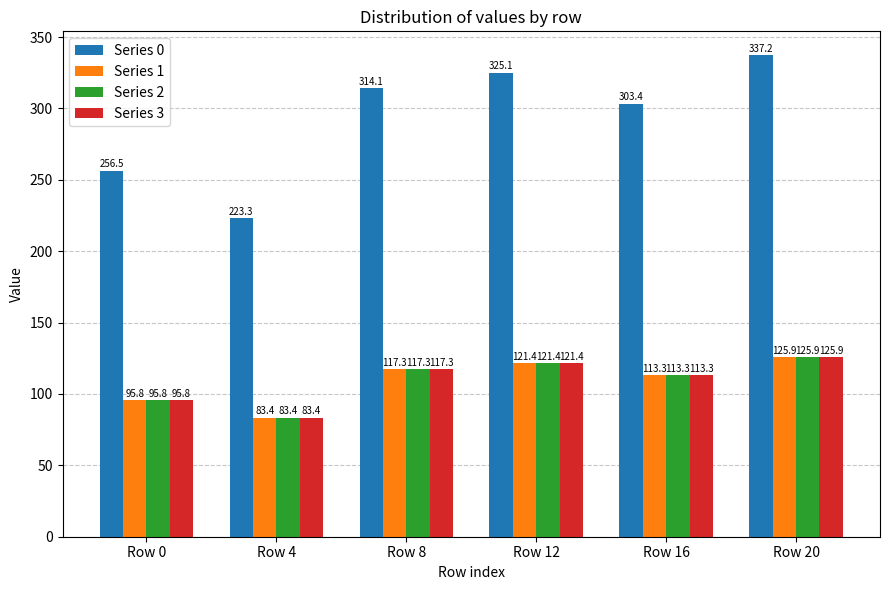

What is the maximum value shown in the chart?

337.2